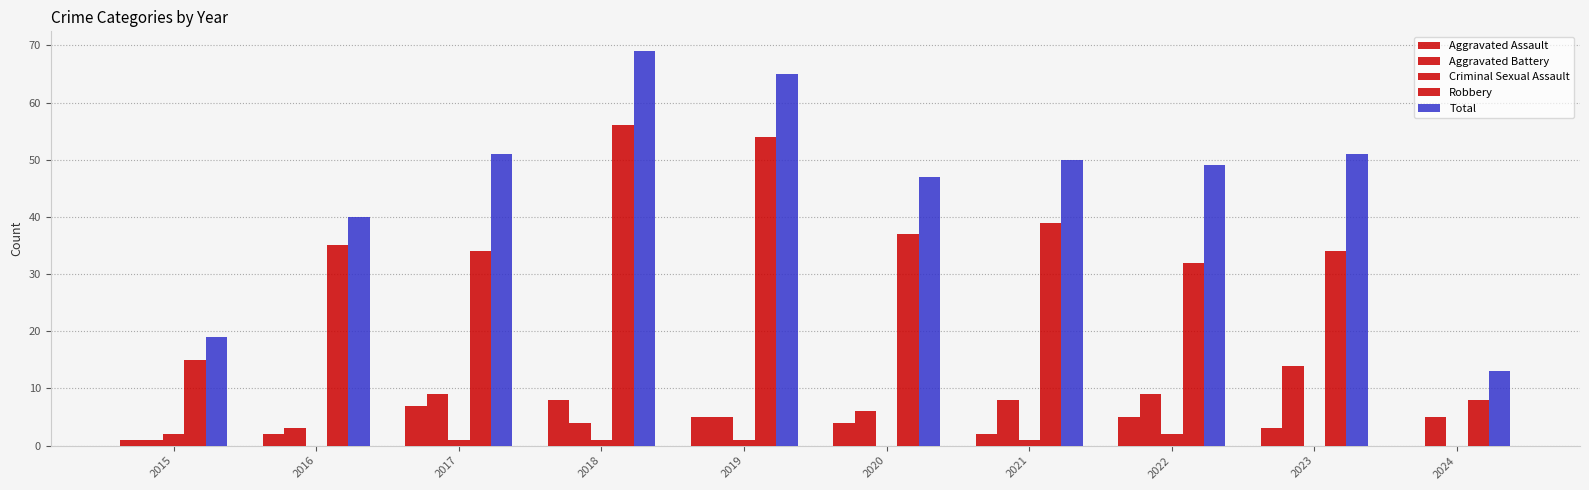

Does the chart contain stacked bars?

No